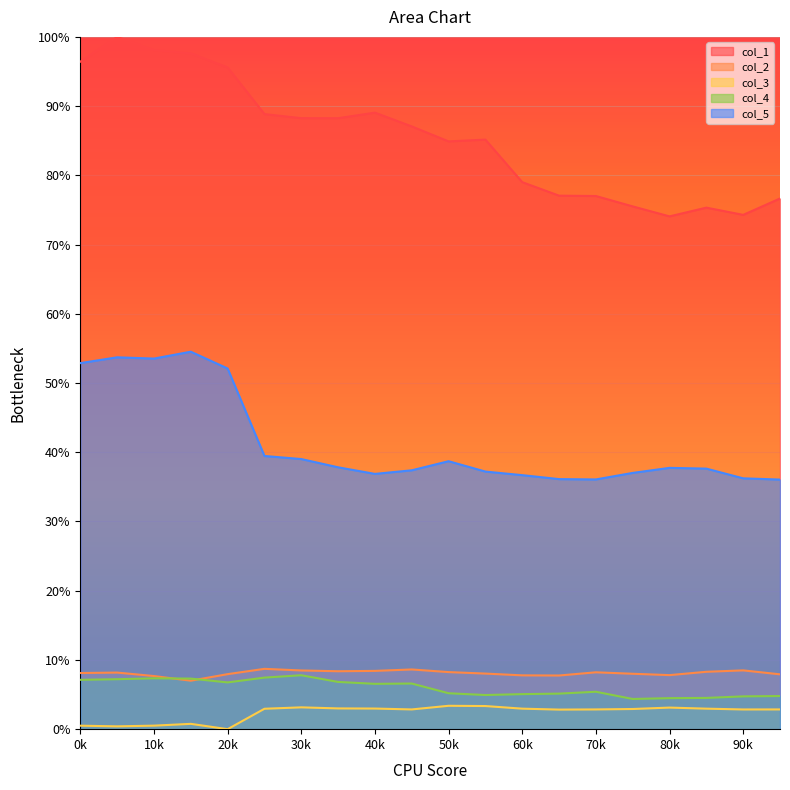

How many interior local peaks does the col_4 series have?

4